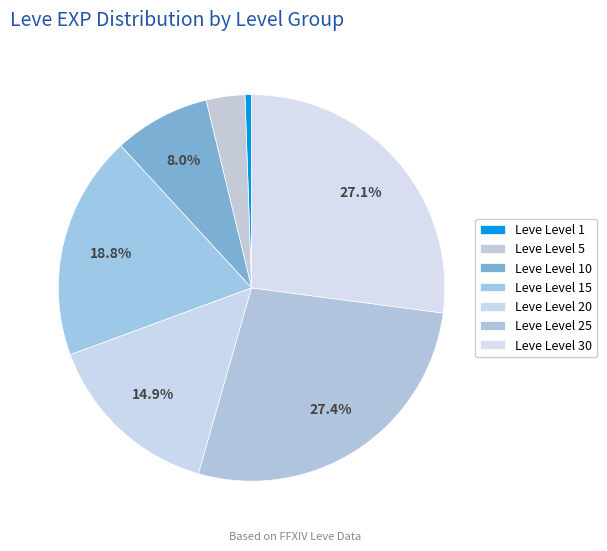

How many slices are in this pie chart?

7